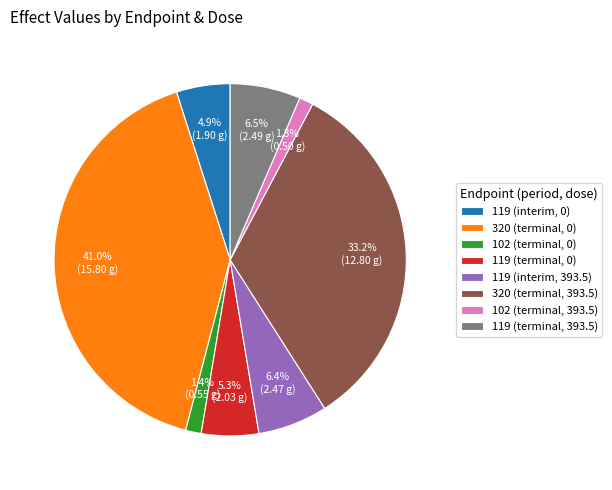

Which has a higher value, 119 (terminal, 393.5) or 320 (terminal, 393.5)?

320 (terminal, 393.5)